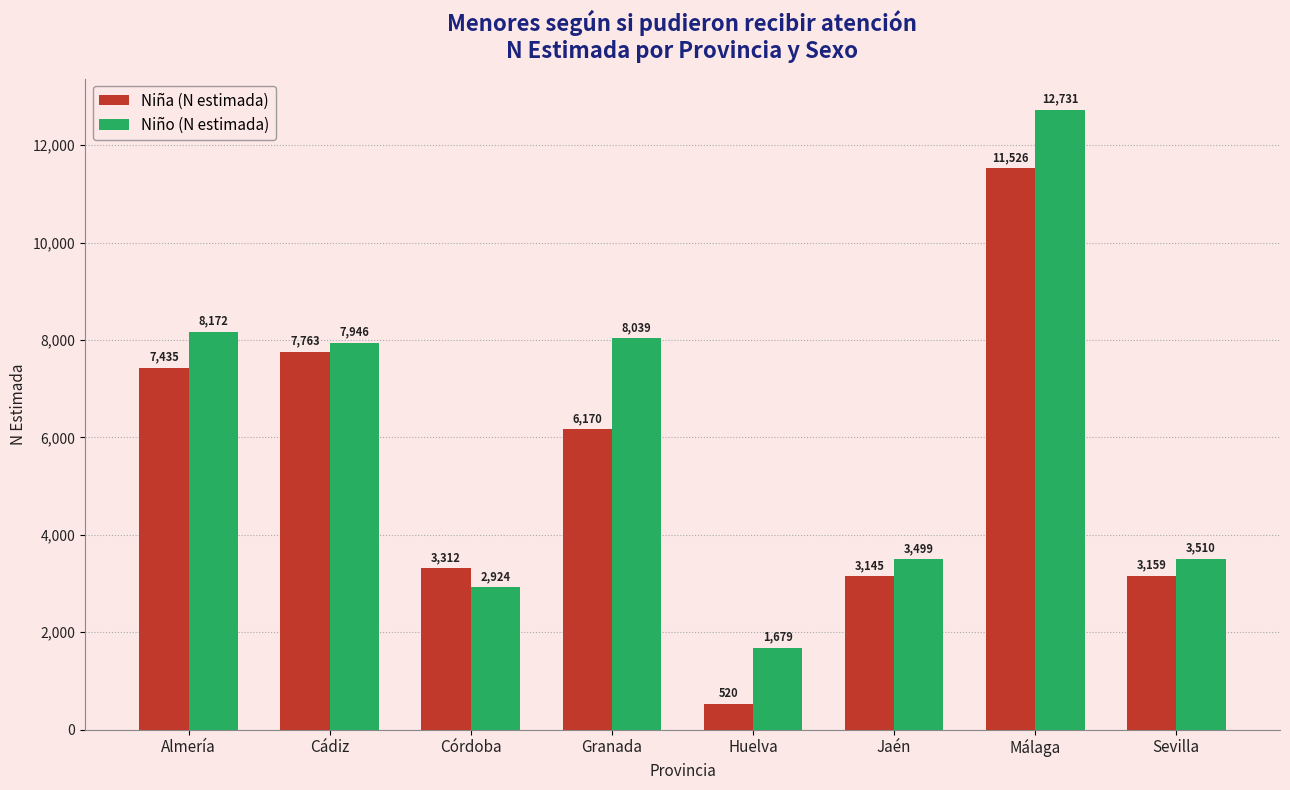

What is the value of the Niño (N estimada) bar at the 2nd from the left?

7946